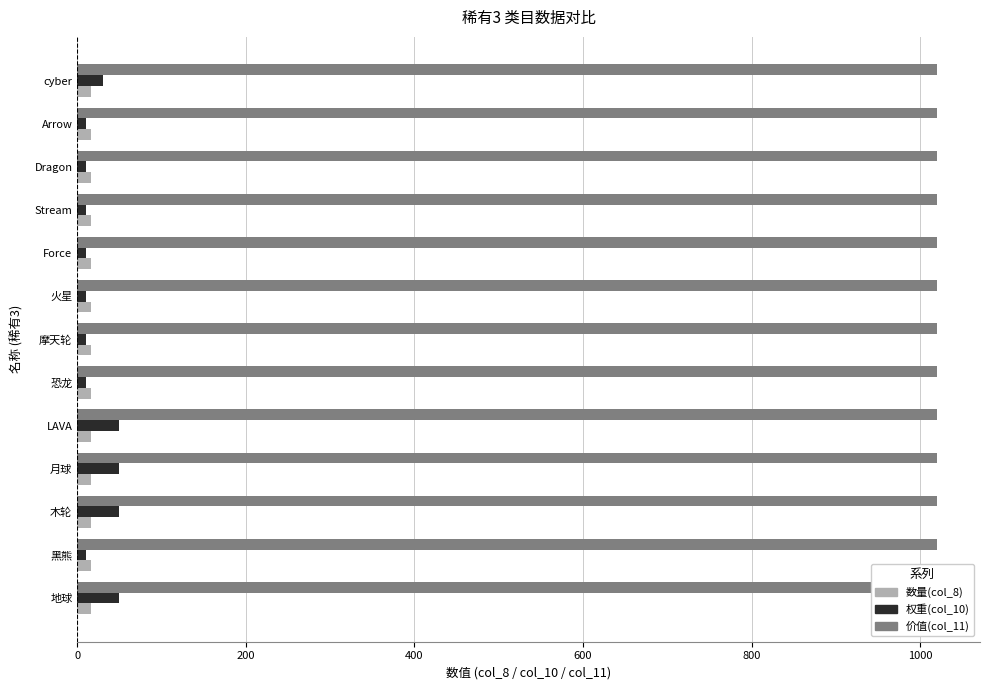

Between 12 and 1000, which is larger?

12